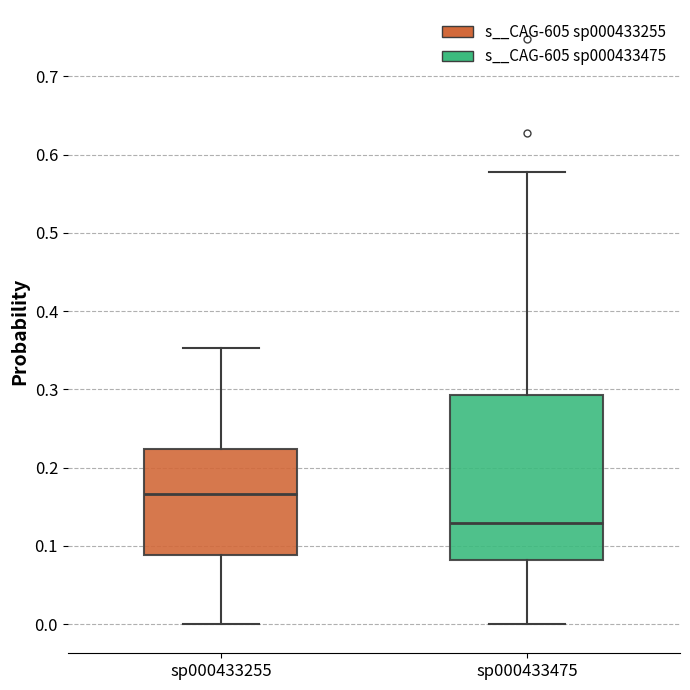

Reading left to right, transcribe this box plot: for each box, give where its median line is, the range the box spans, and where its two whiskers end, as read against the y-axis. The values are not printed on the chart, so give them approximately, as read against the axis.

sp000433255: median 0.17, box 0.09 to 0.22, whiskers 0.00 to 0.35
sp000433475: median 0.13, box 0.08 to 0.29, whiskers 0.00 to 0.58